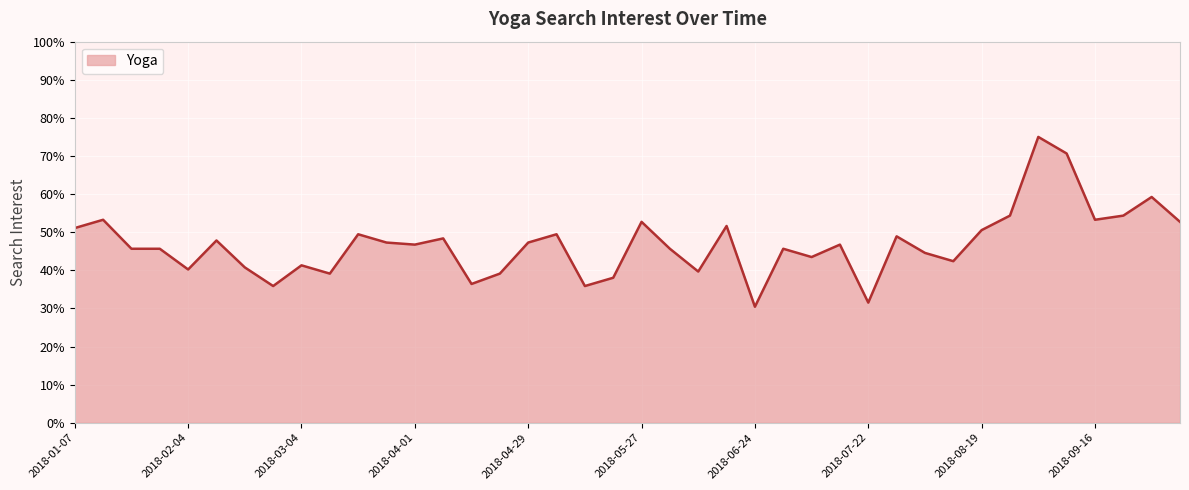

What is the maximum value shown in the chart?

0.8